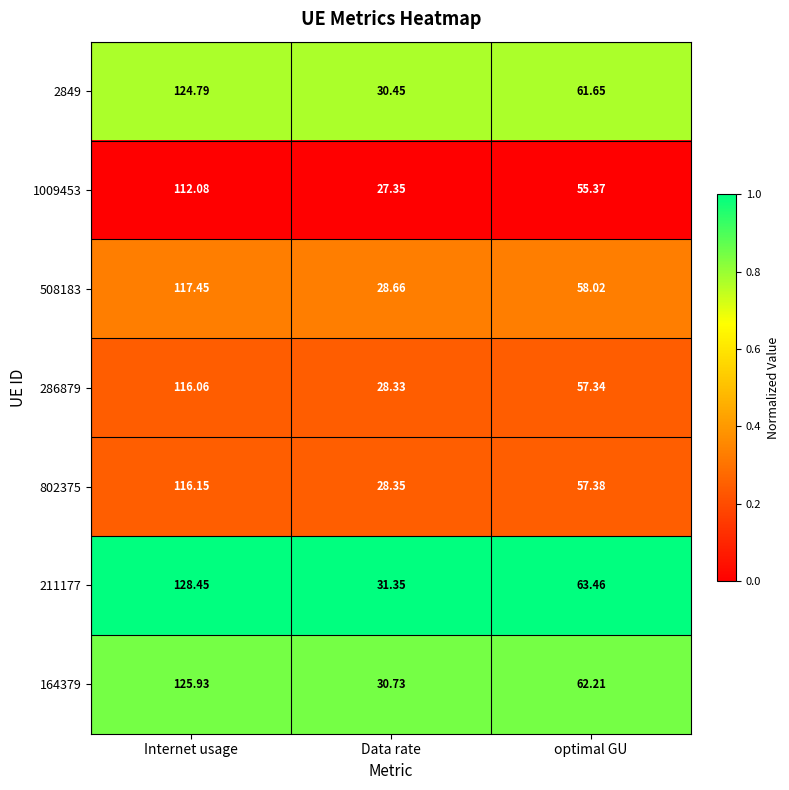

Where is 164379 nearest to the value 78?

optimal GU